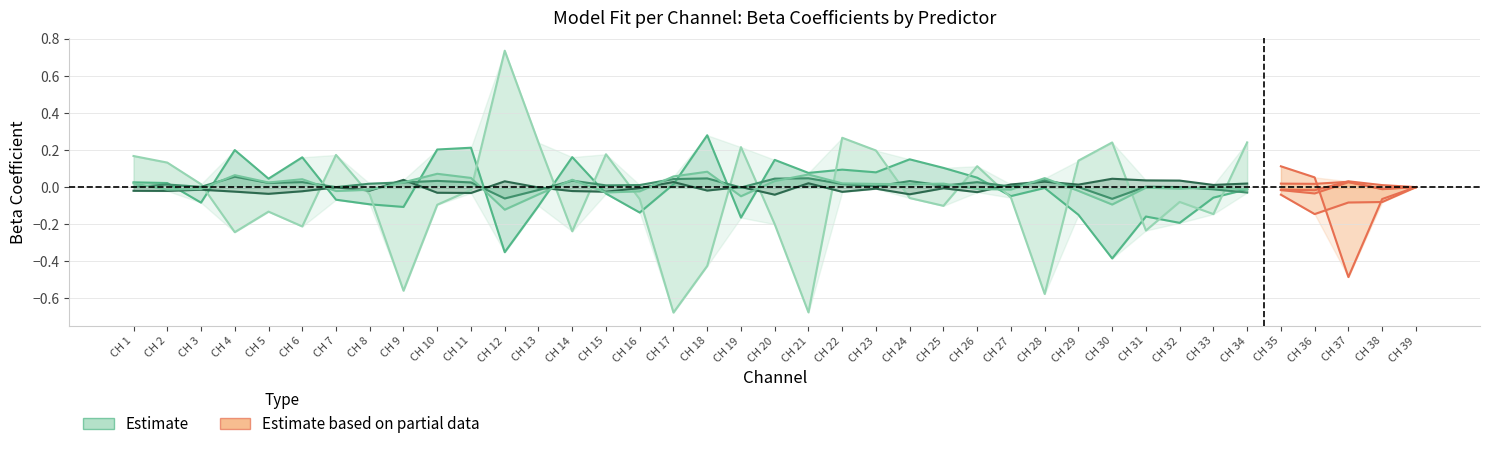

True or false: the data shows -0.0 at CH 7.

False